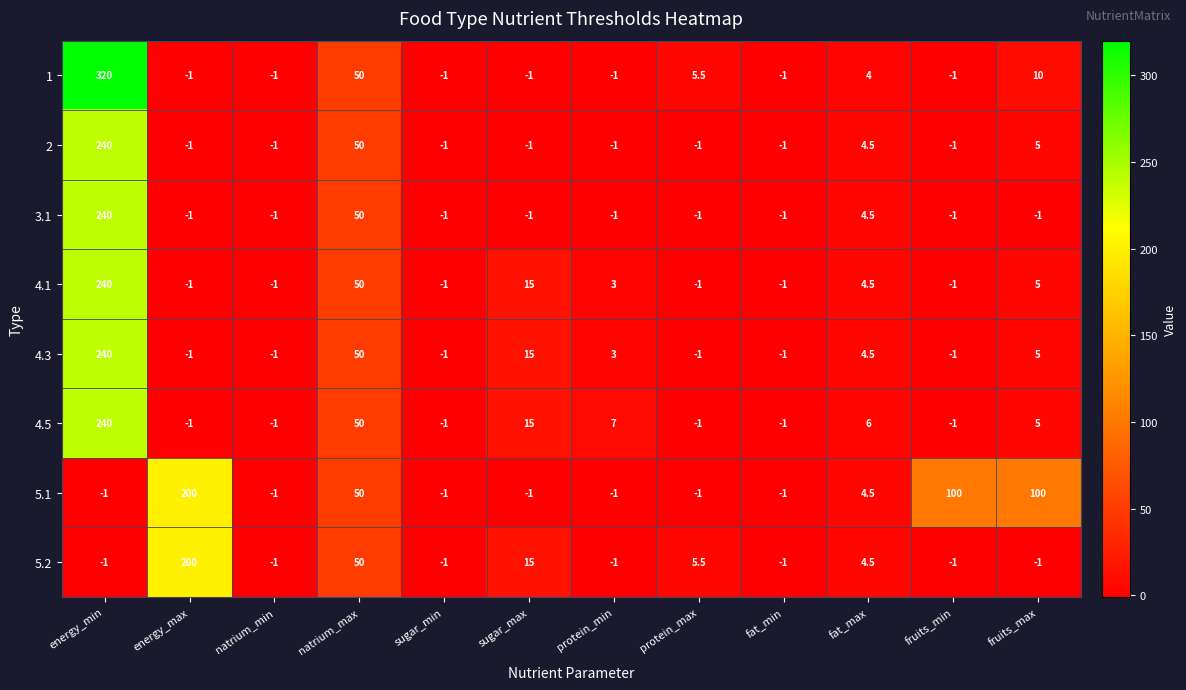

How many values in 5.2 are below zero?

7